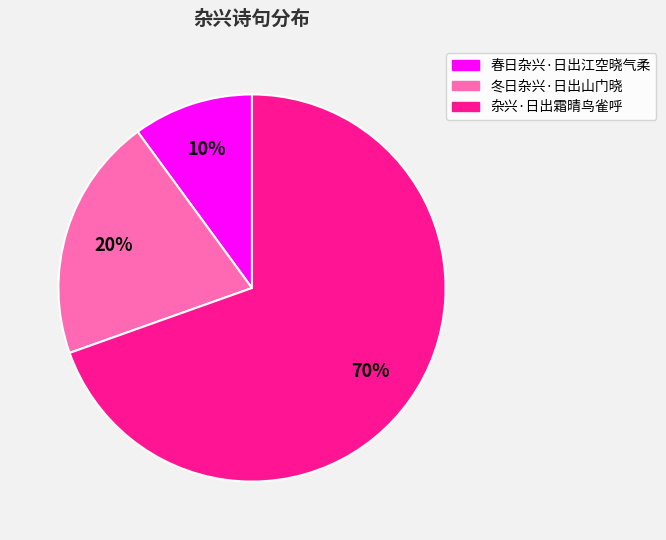

To the nearest percent, what portion does 杂兴·日出霜晴鸟雀呼 represent?

70%